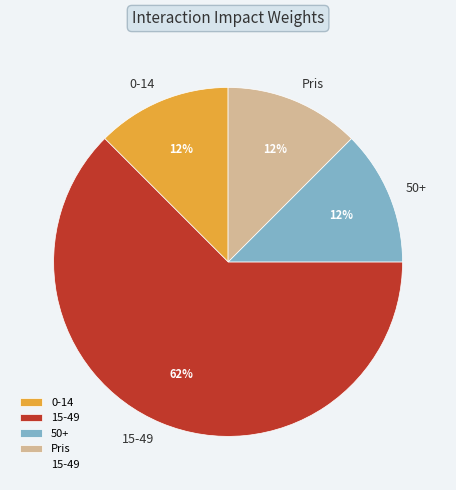

Which category accounts for the majority?

15-49